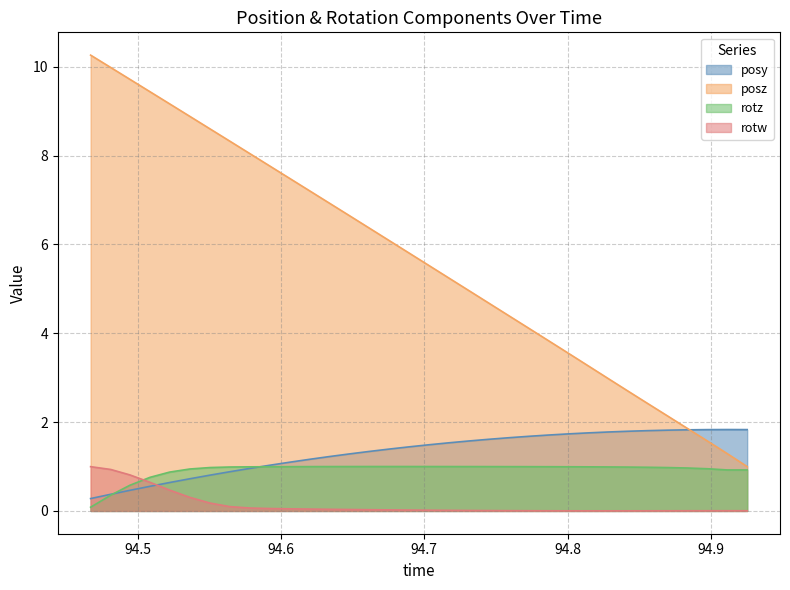

How many times do rotw and posy cross each other?

1